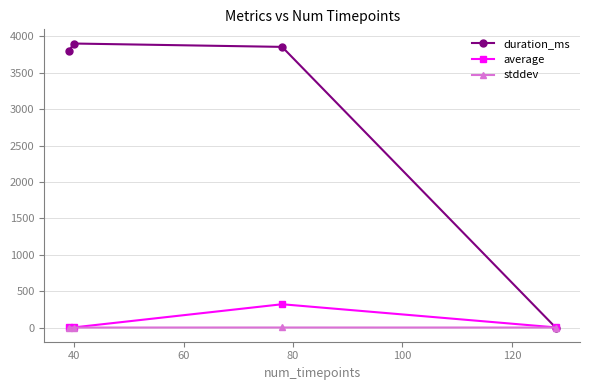

At how many categories does at least one series exceed 937?

3